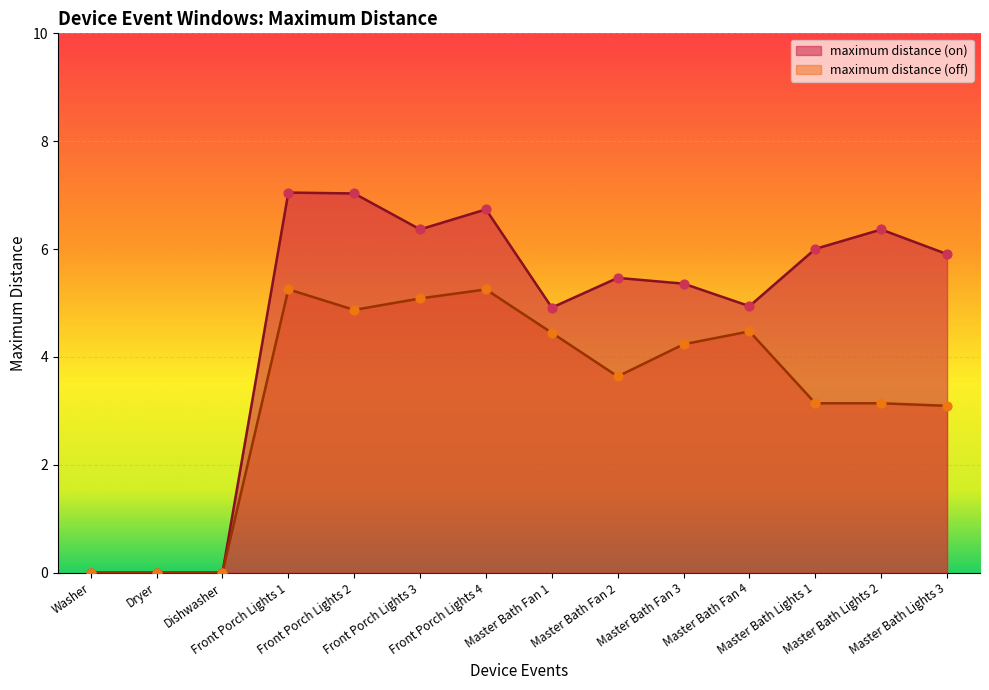

At how many categories does at least one series exceed 2?

11